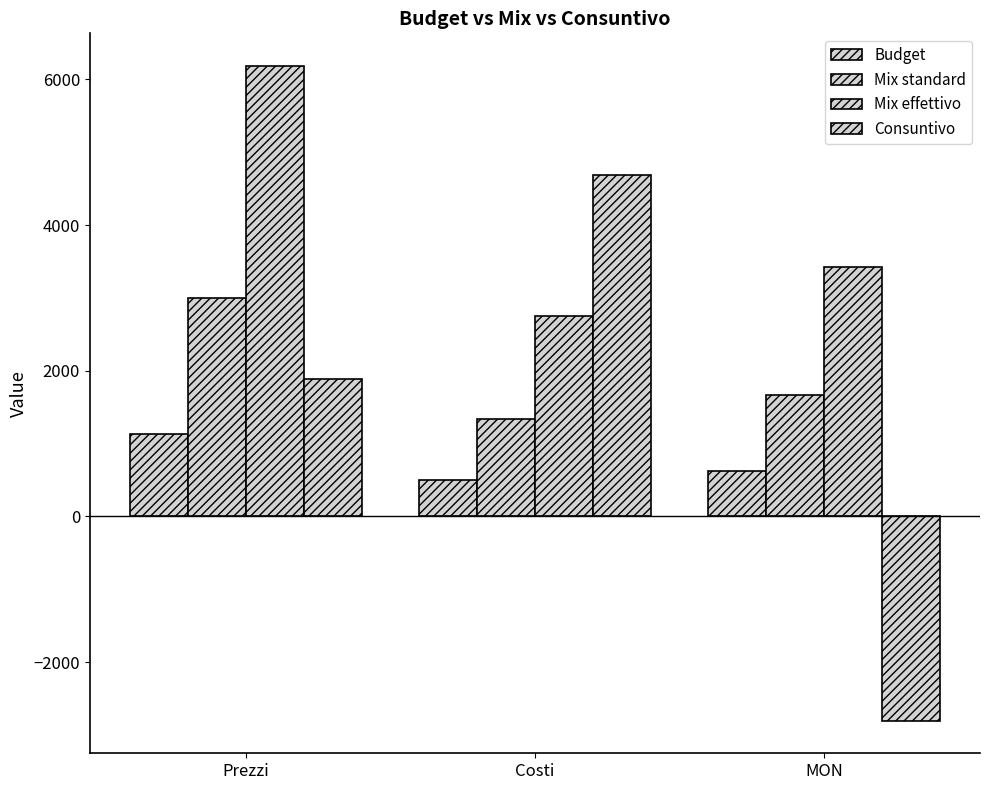

How many bars are there in each group?

4